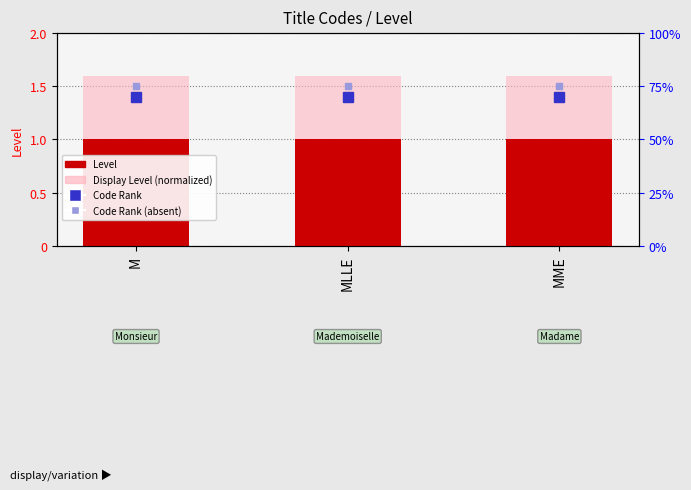

Does the chart contain any negative values?

No